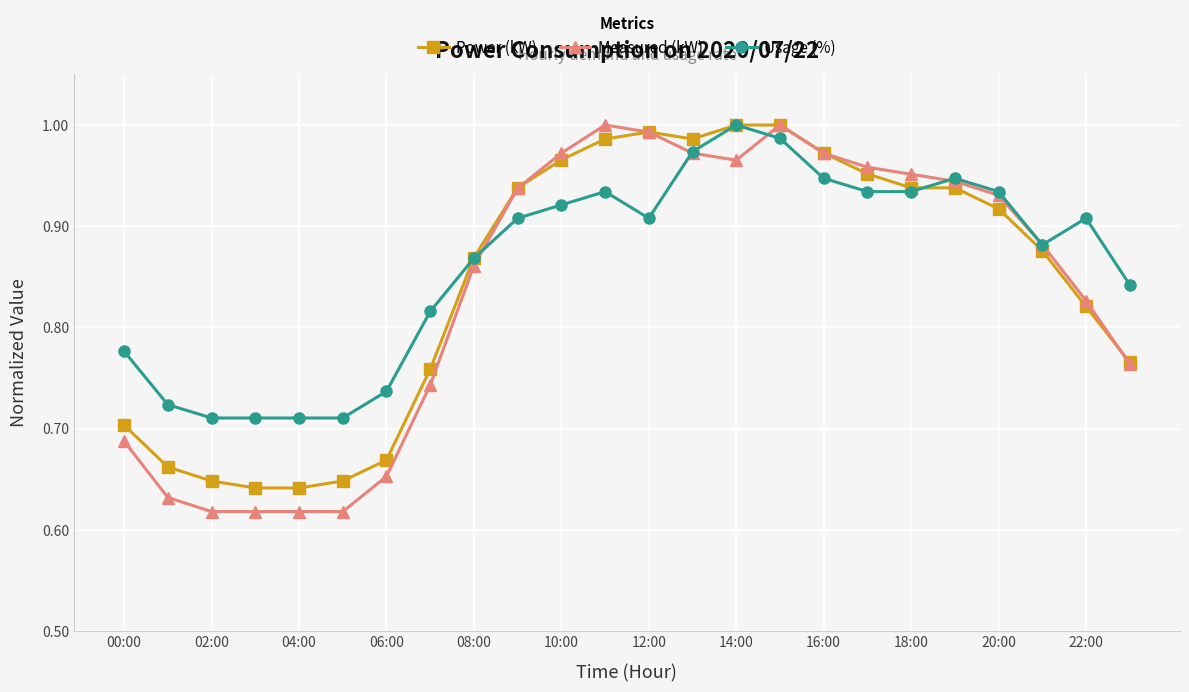

At how many categories does at least one series exceed 0?

24